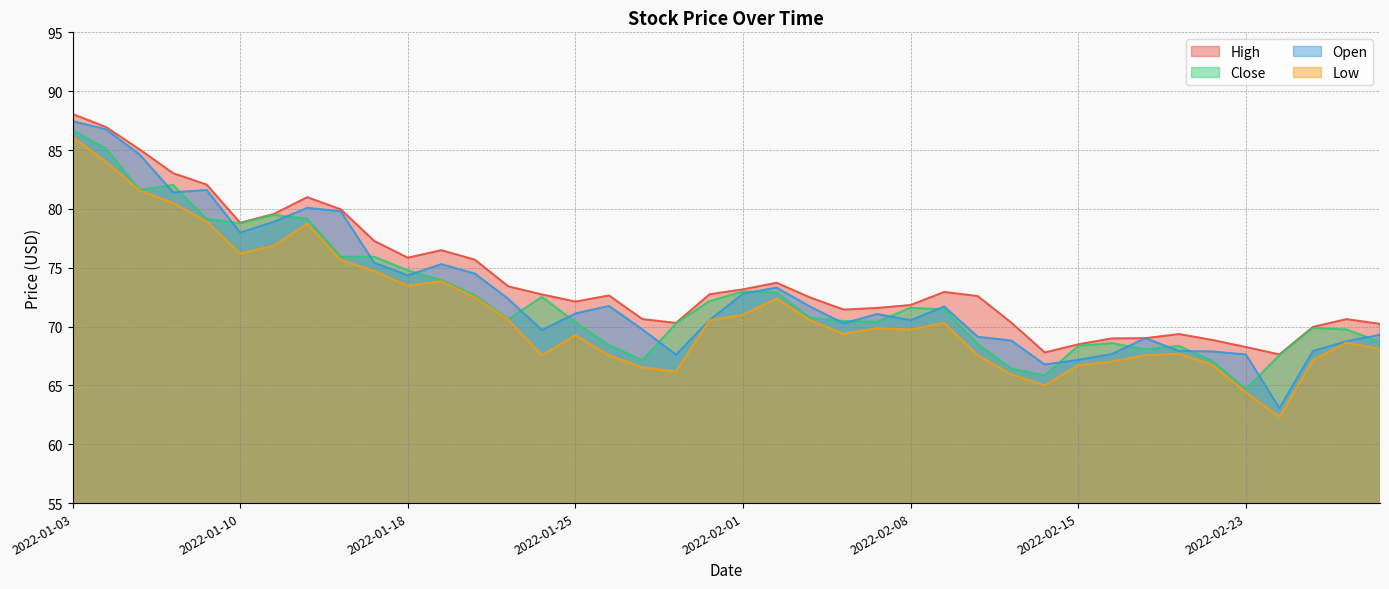

What is the value of the Close point at the 9th from the left?

75.9